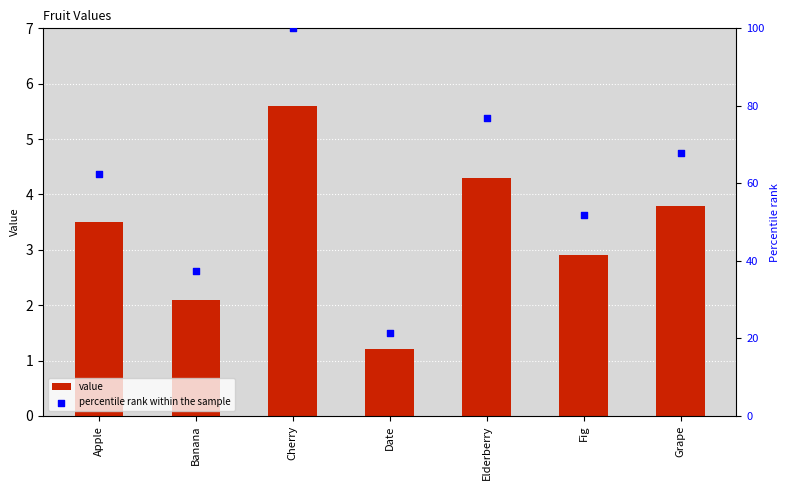

Which series reaches the maximum Y coordinate?

percentile rank within the sample